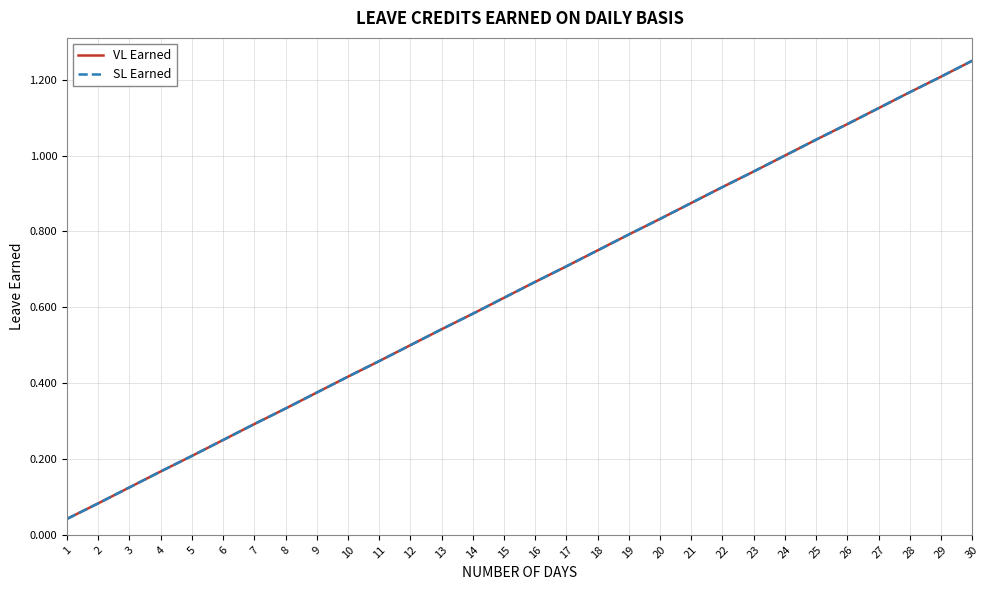

The VL Earned series shows 1.9 at 29. True or false?

False